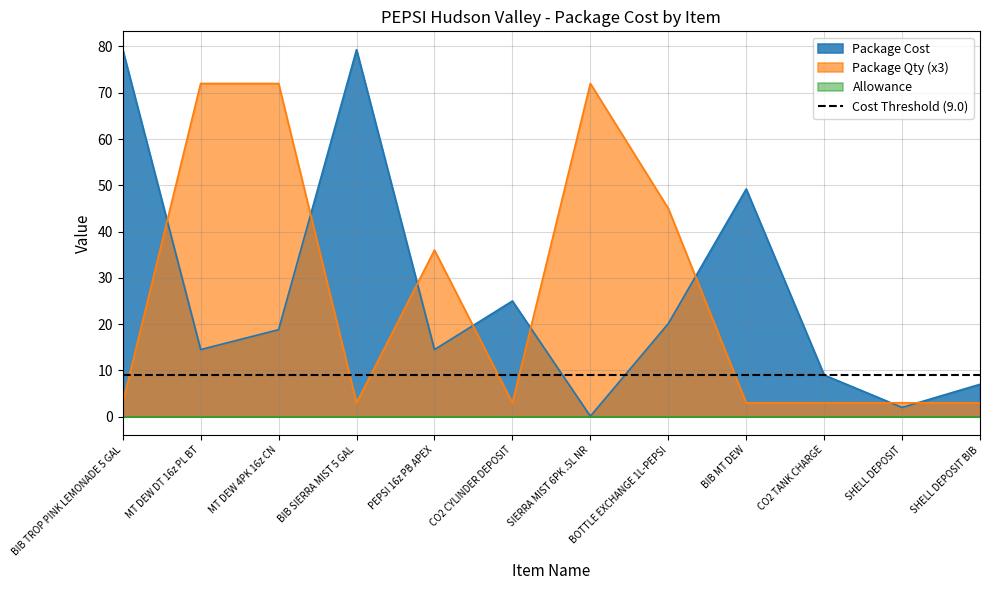

The Package Cost series shows 8.7 at PEPSI 16z PB APEX. True or false?

False